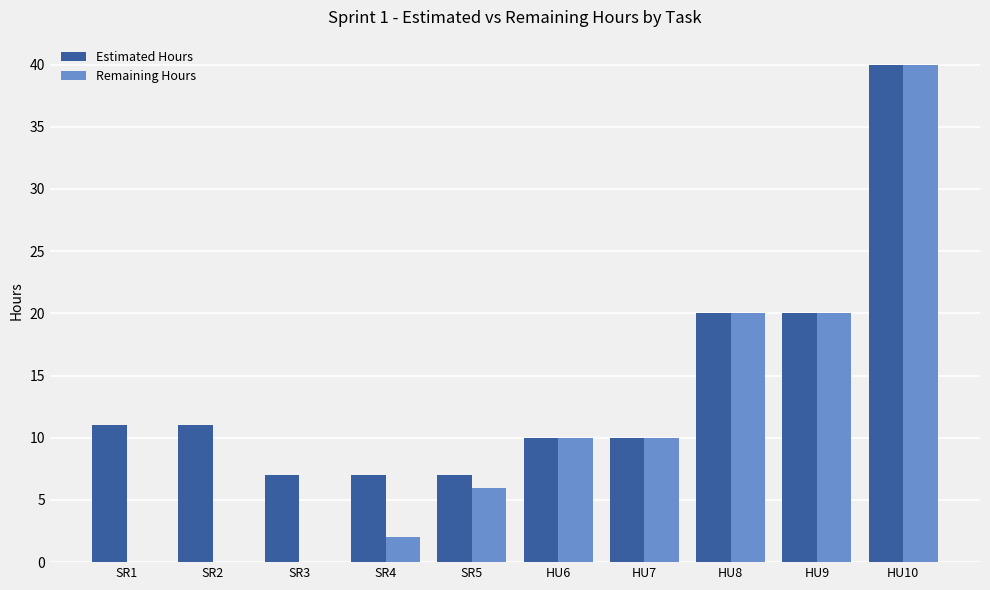

The value of Estimated Hours at SR1 is 14. True or false?

False